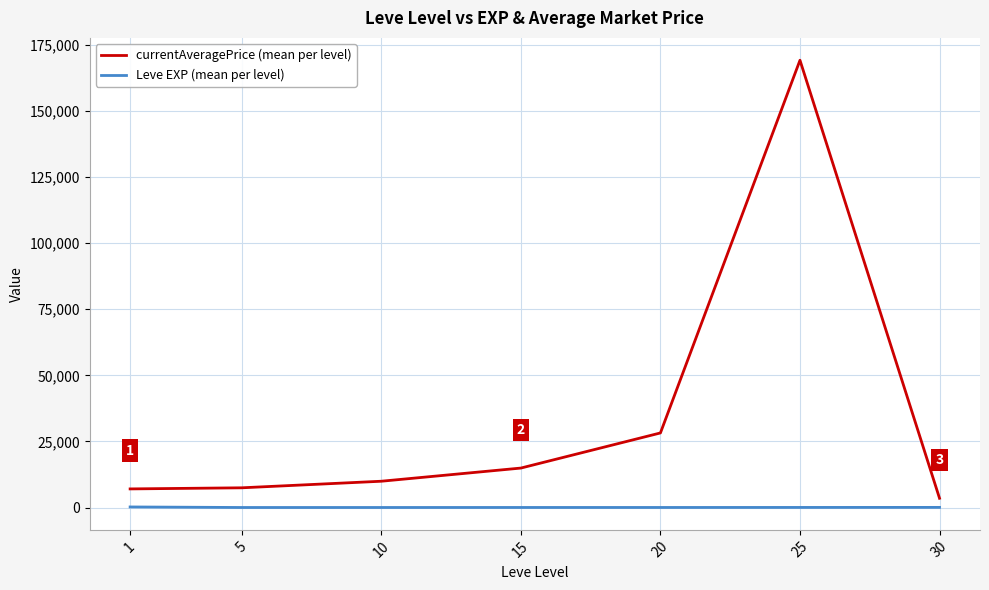

Which series has the largest range (max minus min)?

currentAveragePrice (mean per level)